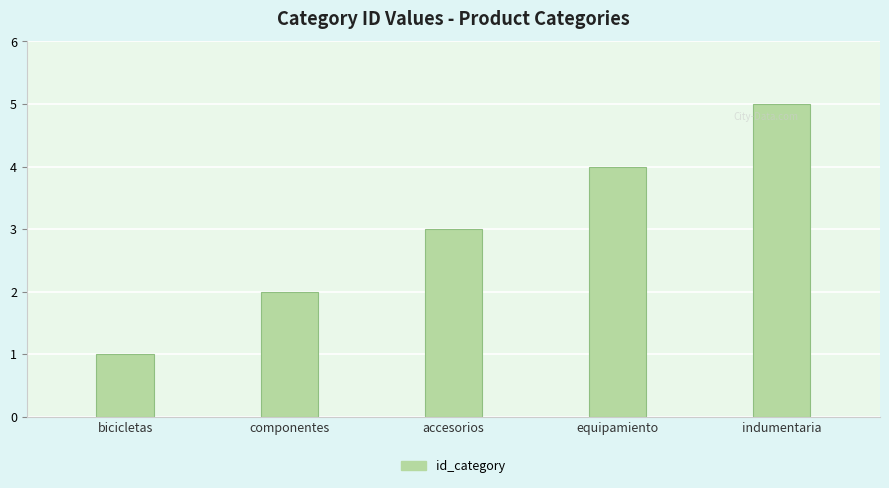

Is it true that the value at bicicletas is 1?

True